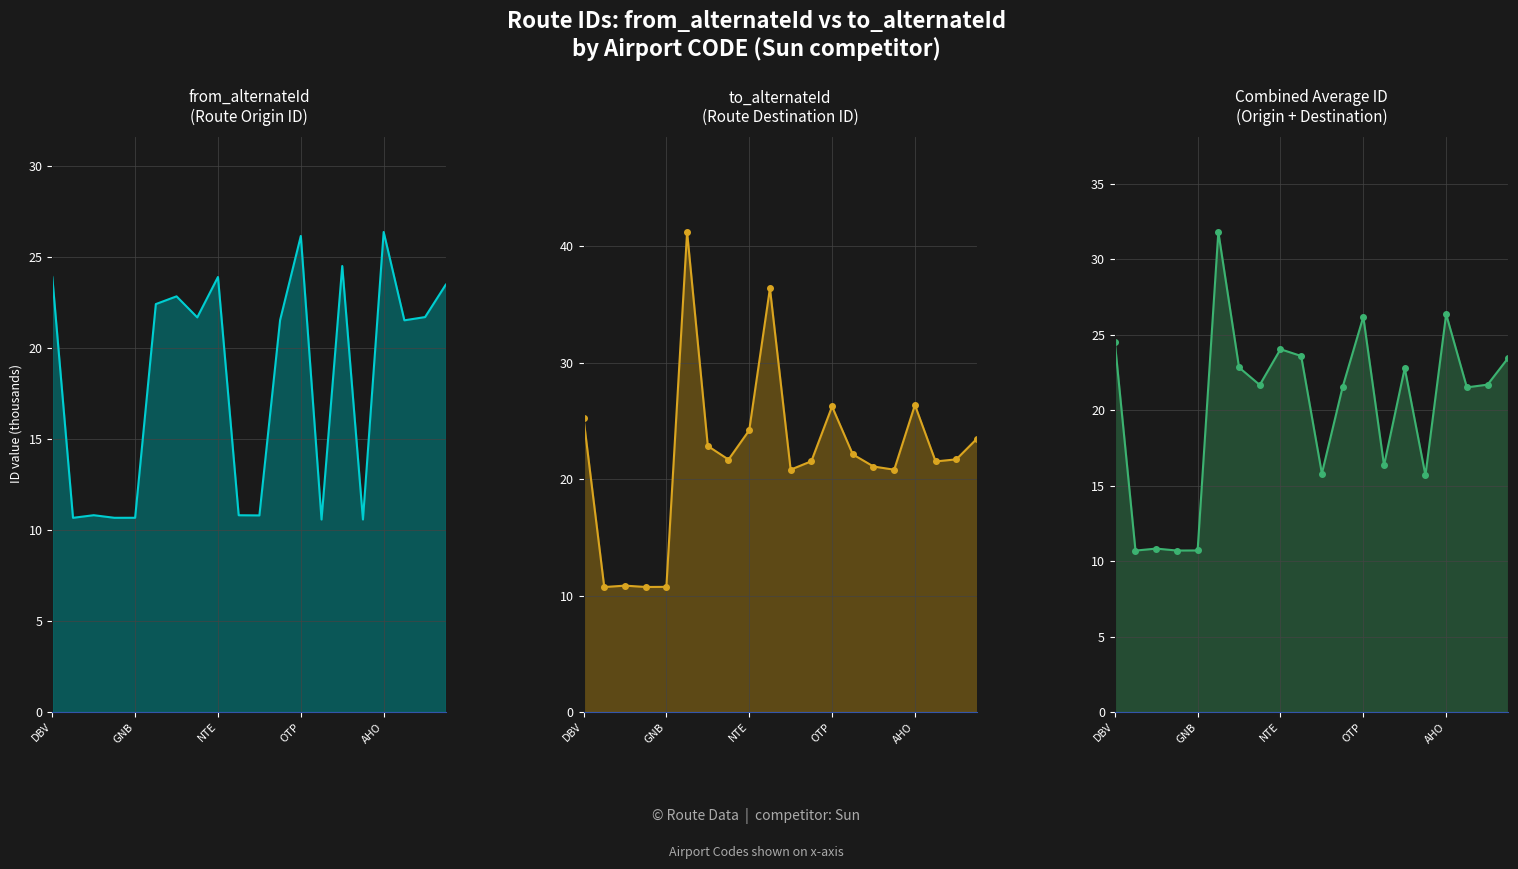

How many values in the from_alternateId series are below 21?

8